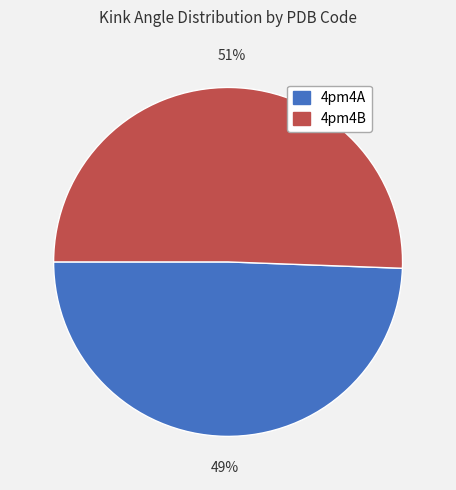

Approximately how many times larger is the value at 4pm4A compared to 4pm4B?

1.0